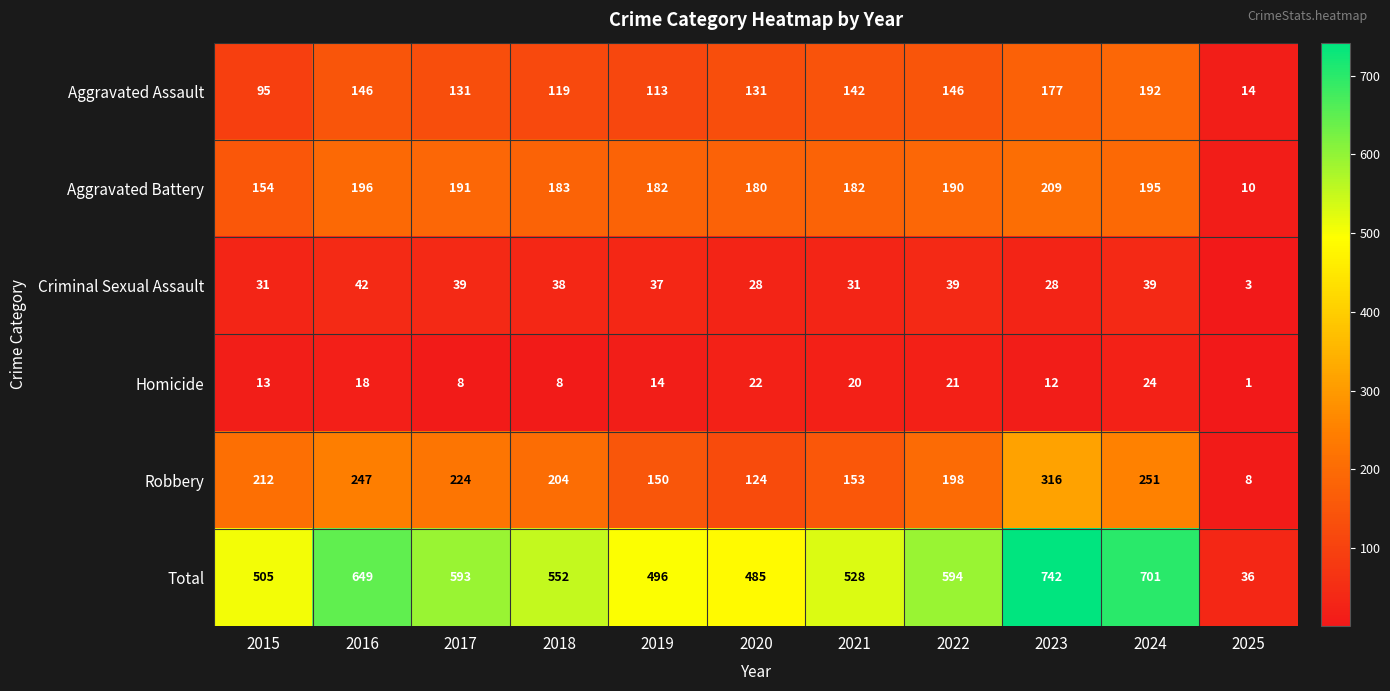

At which label does Aggravated Battery first exceed 183?

2016